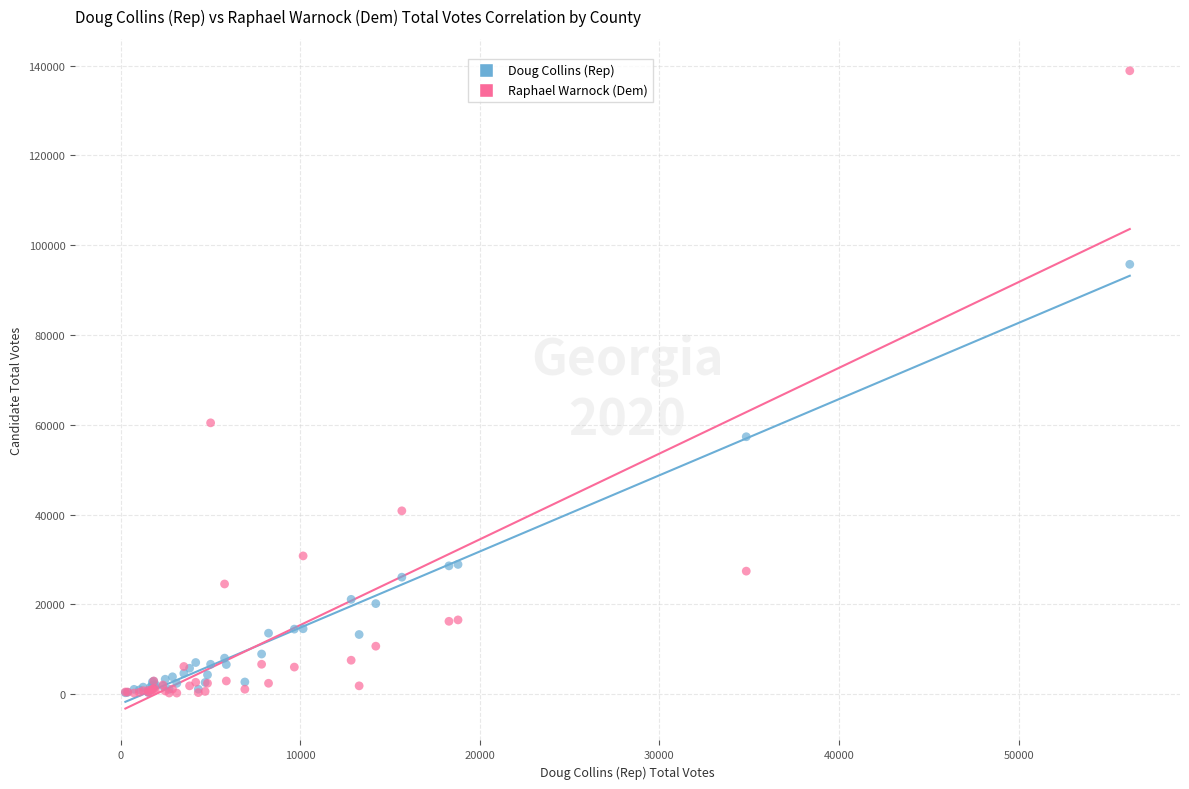

In the Raphael Warnock (Dem) series, what Y value is closest to 69537?

60425